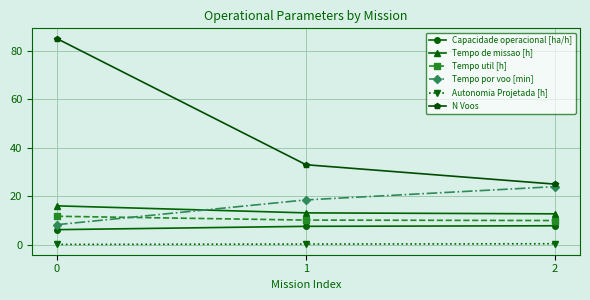

Which series has the largest total across all categories?

N Voos